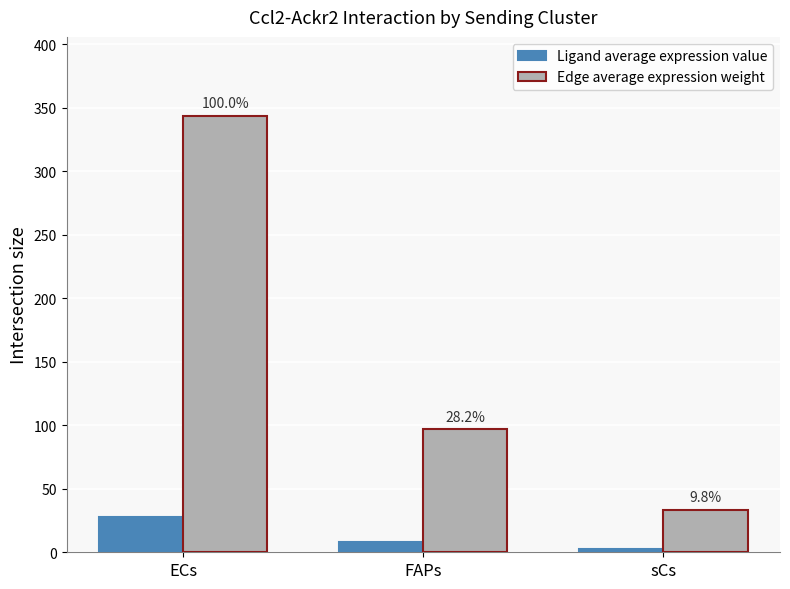

Which category has the highest value in the Edge average expression weight series?

ECs